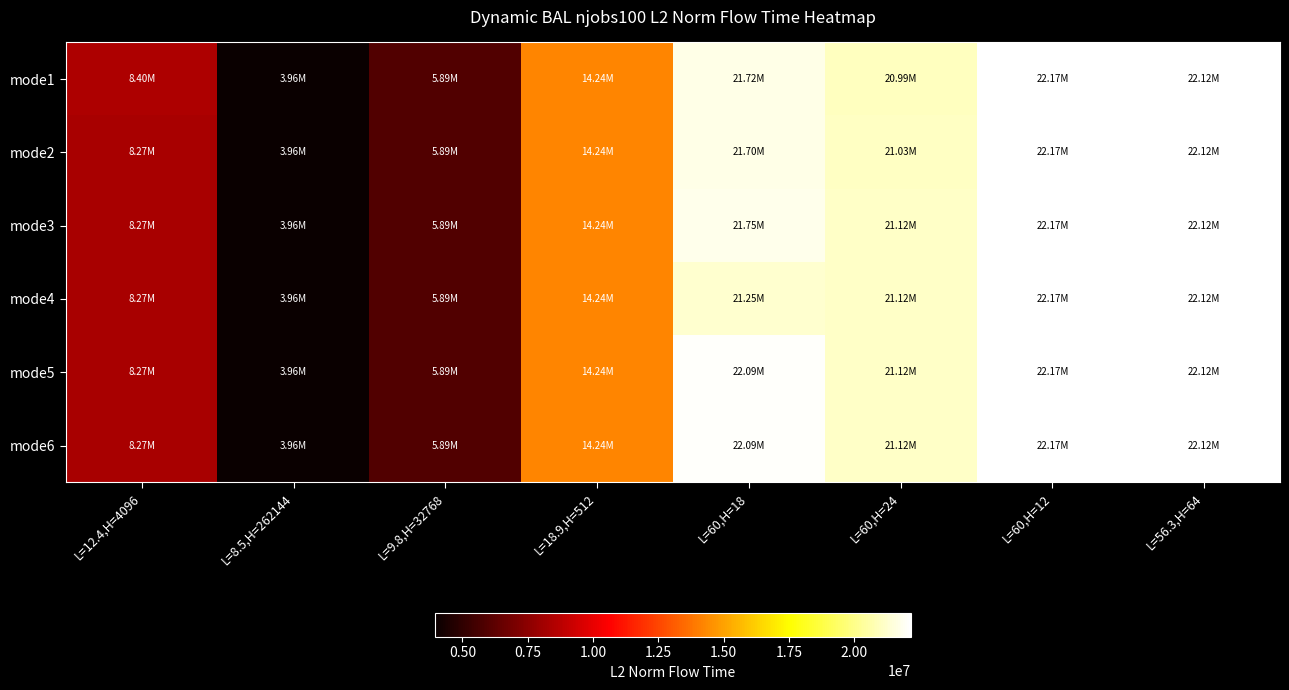

What is the difference between the highest and lowest values at L=12.4,H=4096?

130685.5